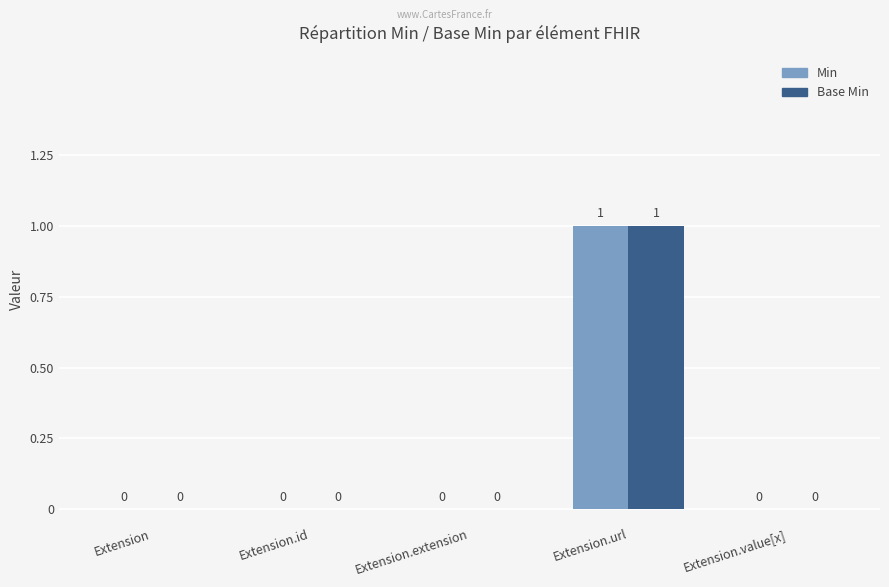

Is it true that Min equals 0 at Extension.extension?

True